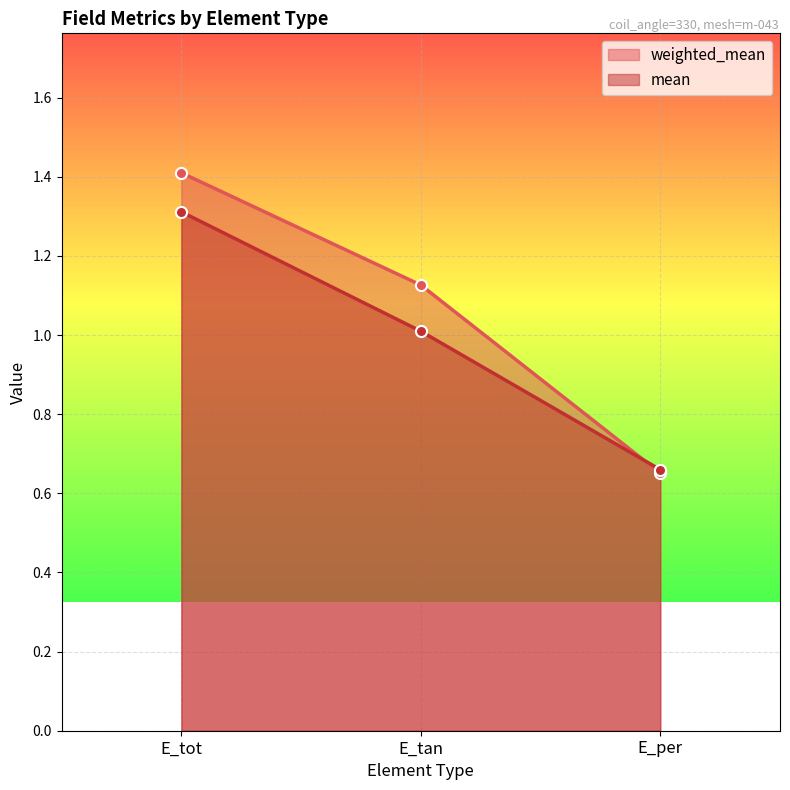

Reading left to right, what are all the values shown in this chart?

weighted_mean: E_tot=1.4	E_tan=1.1	E_per=0.7
mean: E_tot=1.3	E_tan=1.0	E_per=0.7